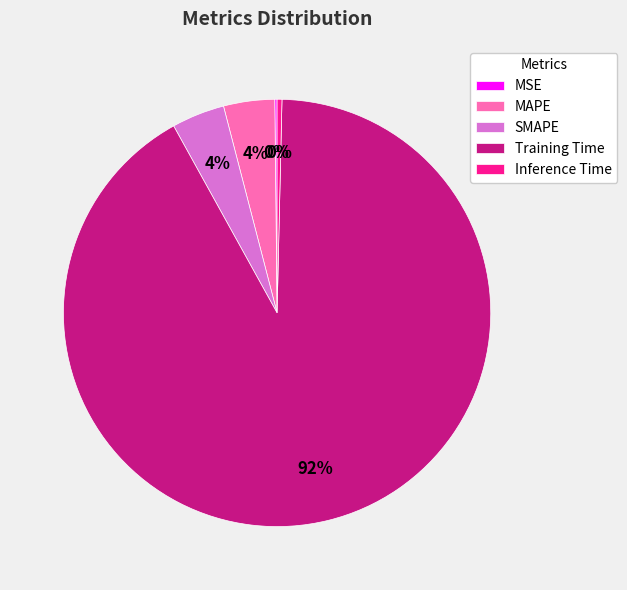

Which category has the biggest portion of the pie?

Training Time